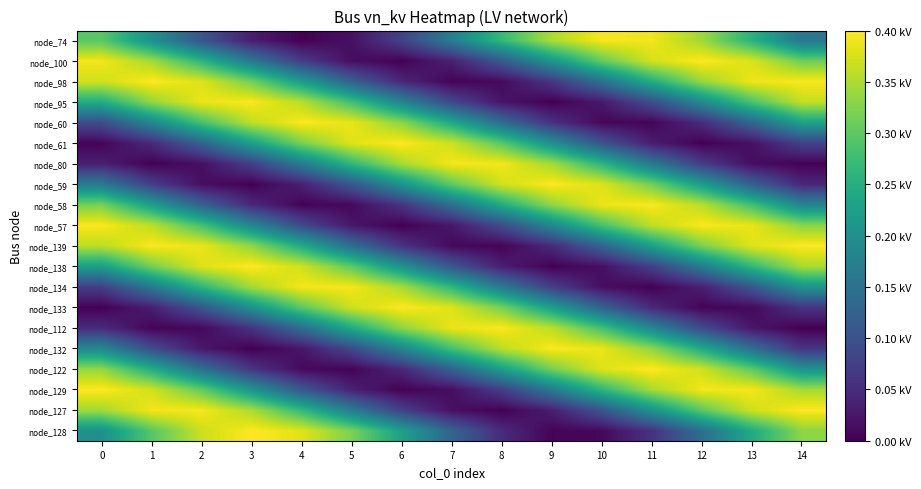

At how many categories does at least one series exceed 0?

15